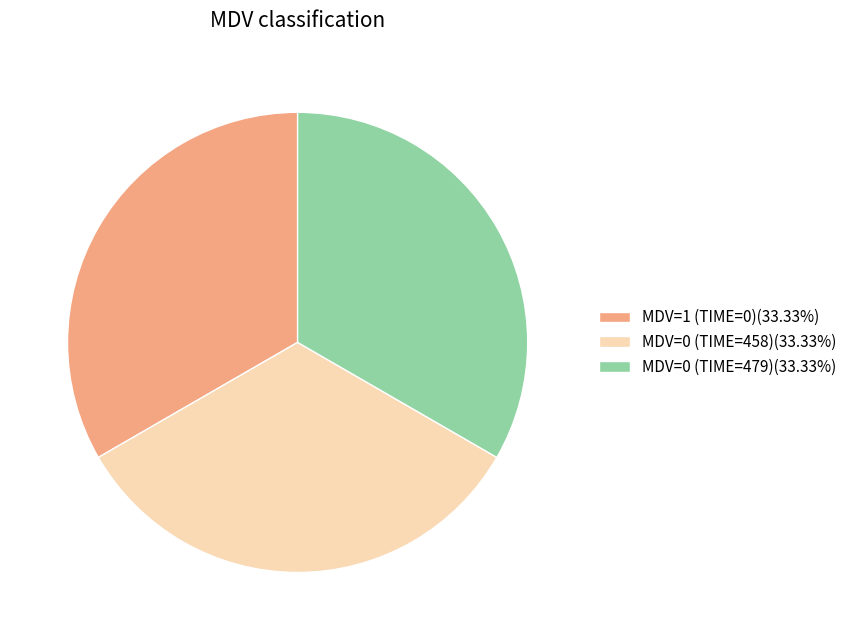

Do MDV=1 (TIME=0)(33.33%) and MDV=0 (TIME=479)(33.33%) together represent more than half of the pie?

Yes